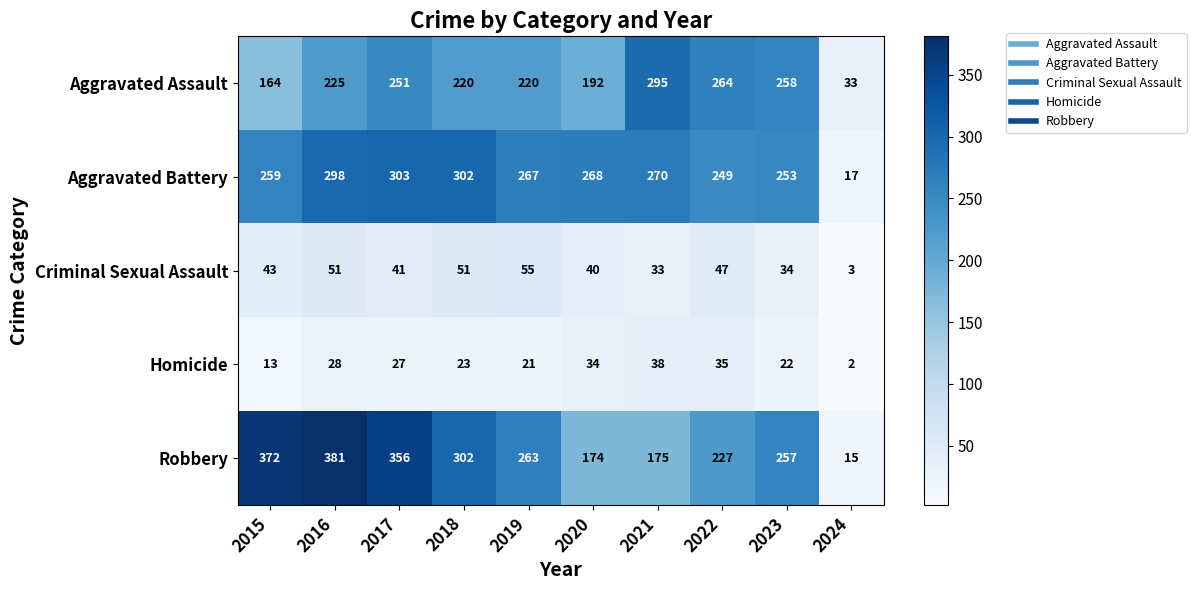

Which category has the lowest value in the Aggravated Battery series?

2024